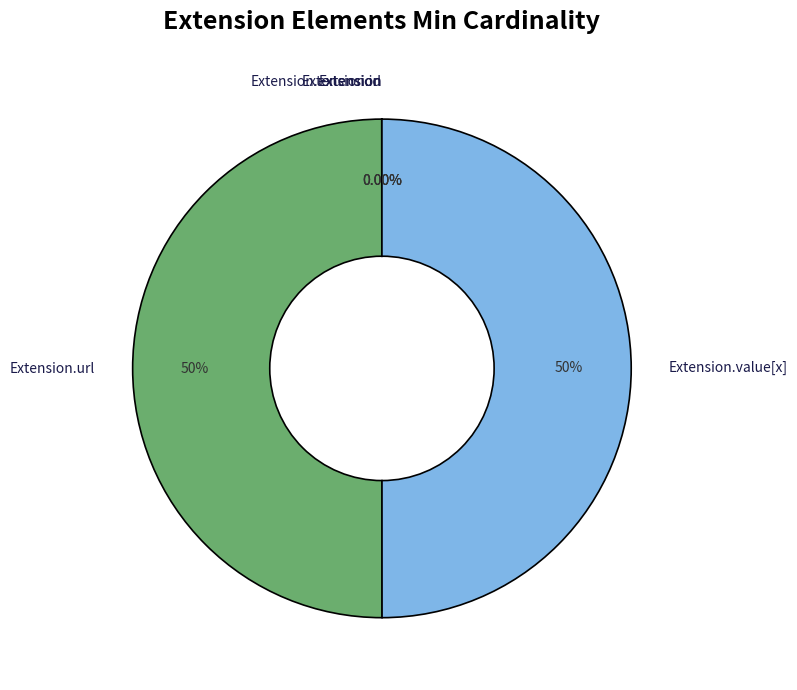

Count the number of slices in the pie.

5